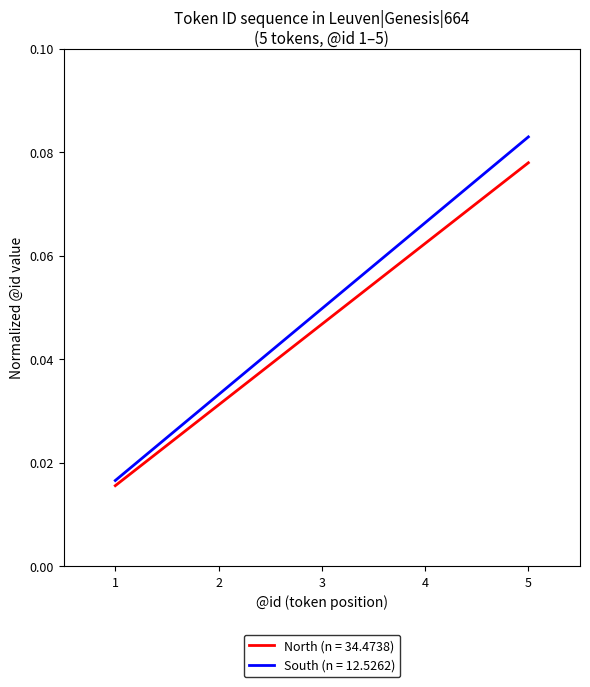

Is it true that South (n = 12.5262) equals 0.1 at 2?

False